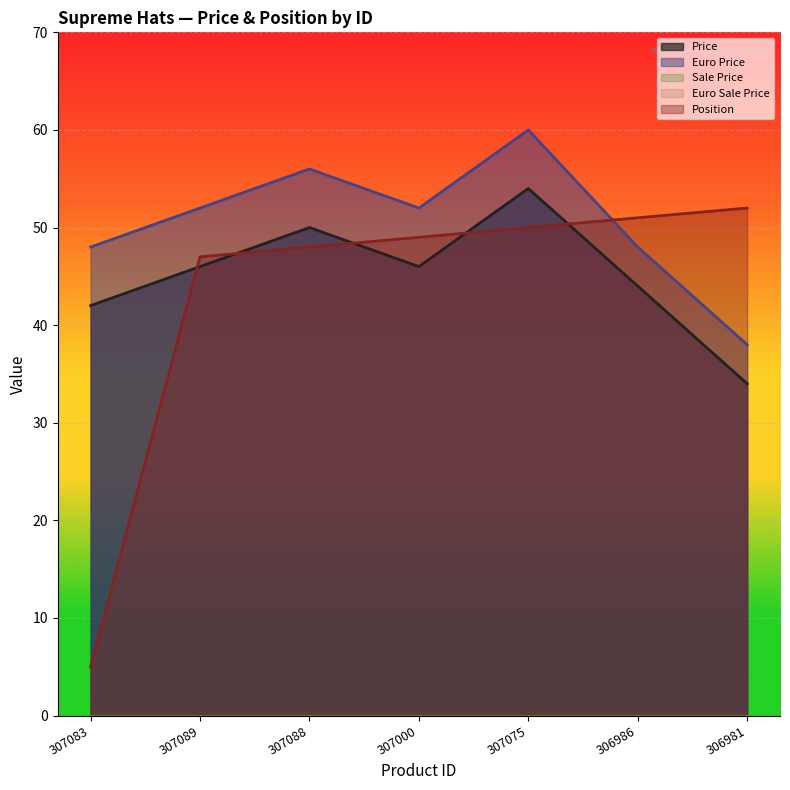

How many interior local peaks does the Price series have?

2